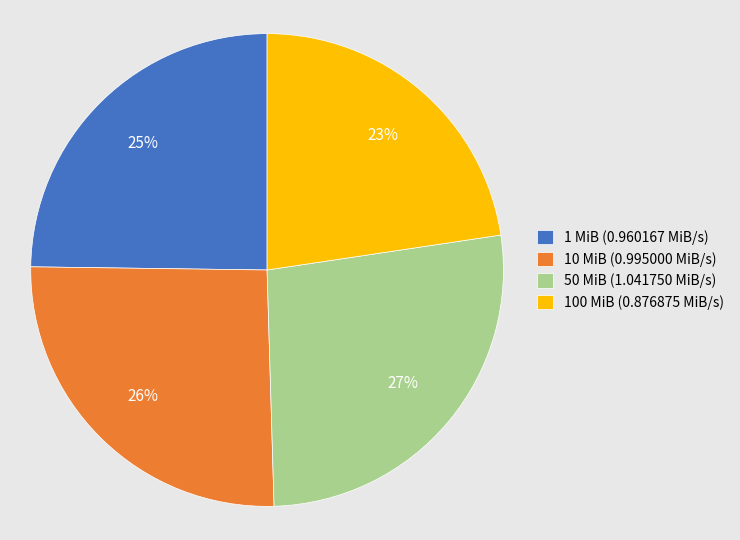

Which slice is the largest?

50 MiB